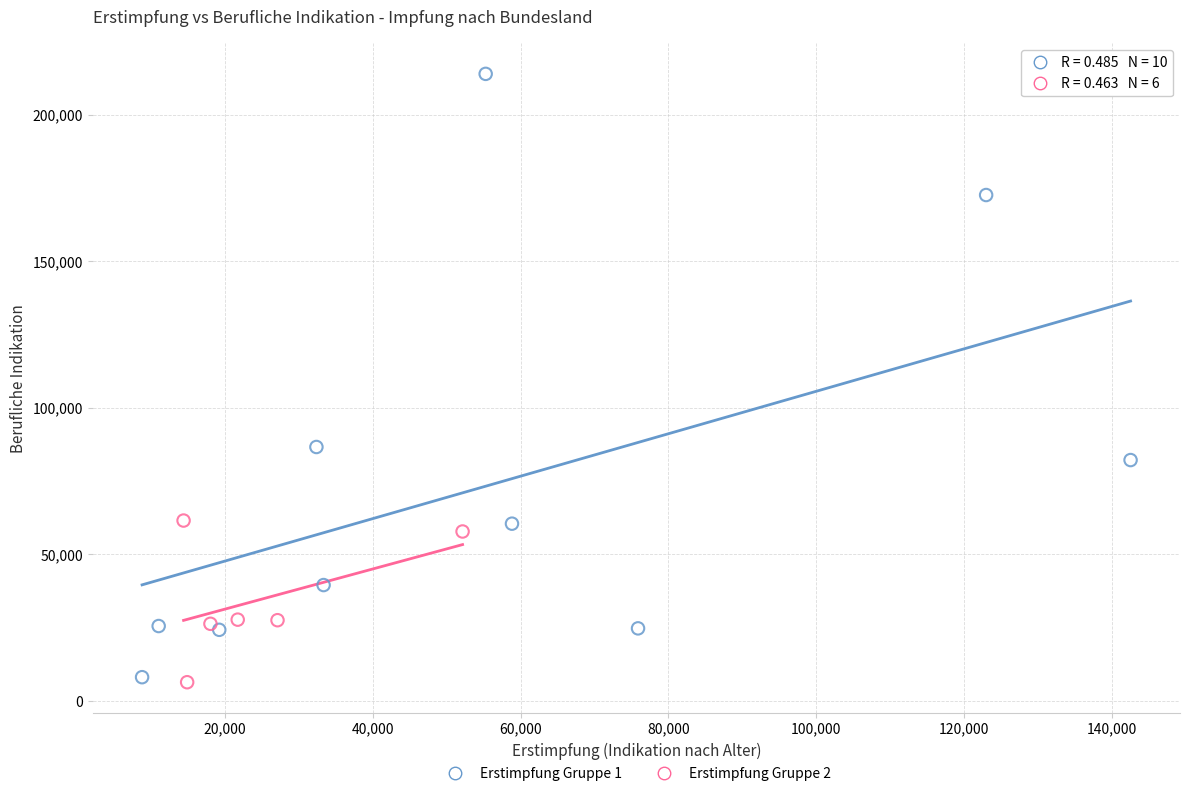

Which series reaches the maximum Y coordinate?

Erstimpfung Gruppe 1